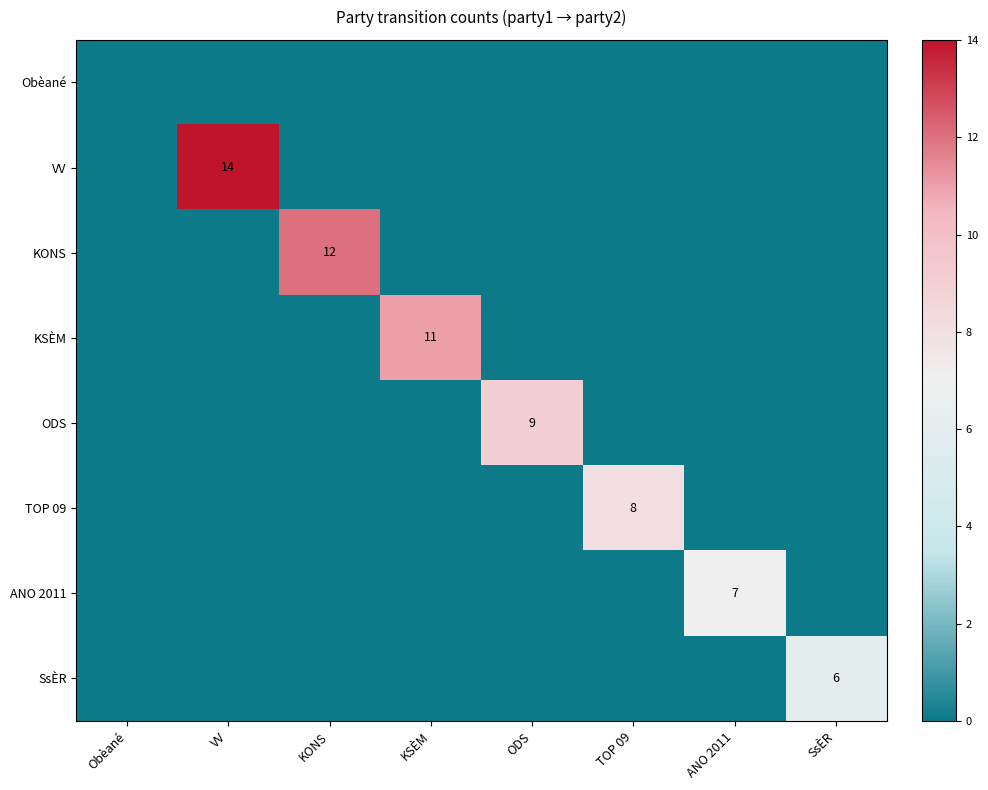

True or false: KSÈM has a value of 3 at KSÈM.

False